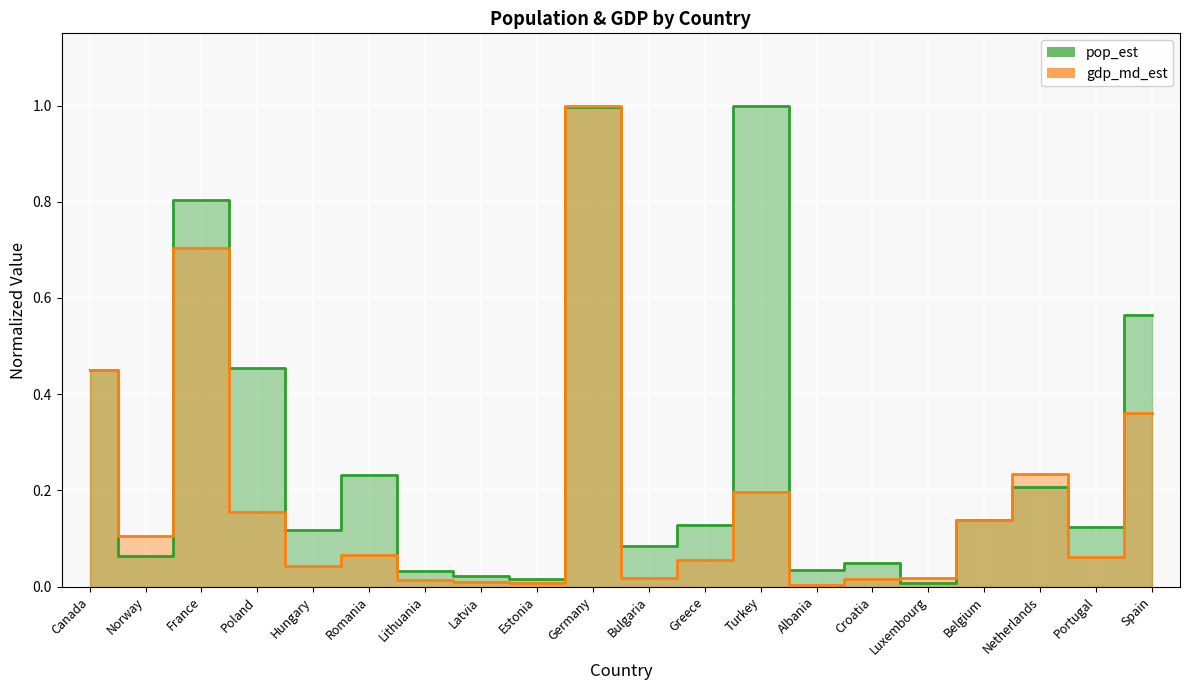

After their last crossing, which series has the higher values: gdp_md_est or pop_est?

pop_est